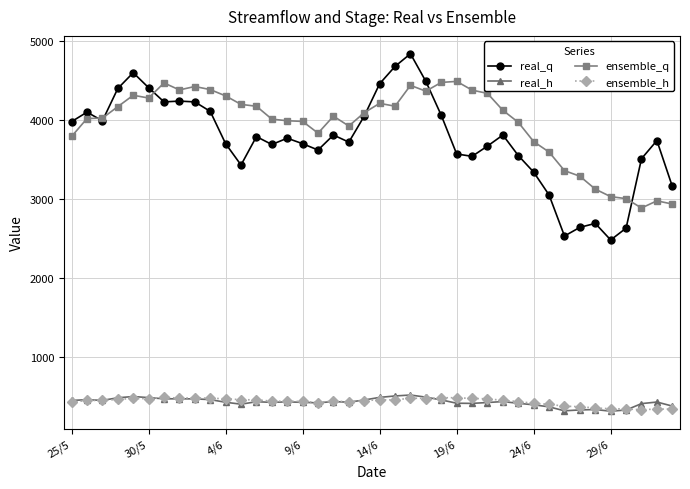

What is the value of the ensemble_q point at the 38th from the left?

2885.2